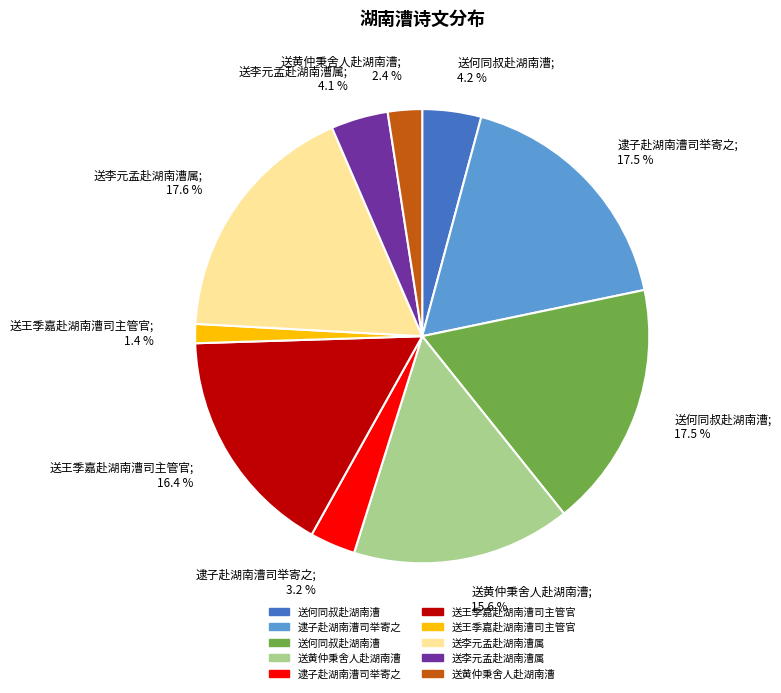

What is the ratio of the value at 送何同叔赴湖南漕; 17.5 % to the value at 送黄仲秉舍人赴湖南漕; 15.6 %?

1.1